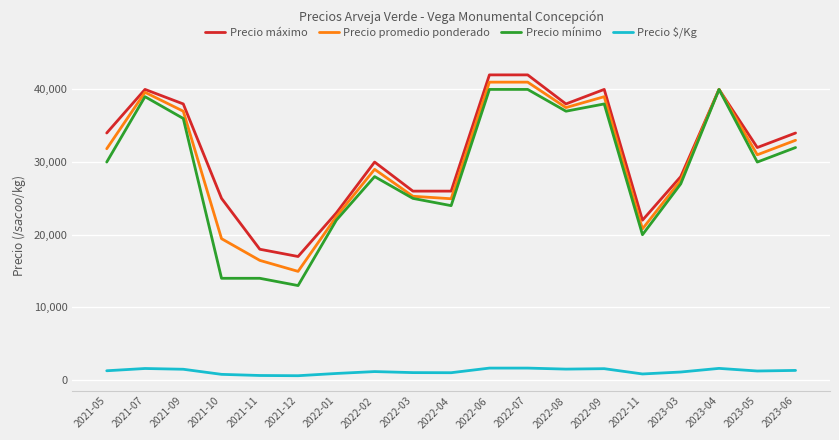

The value of Precio mínimo at 2022-03 is 39170. True or false?

False